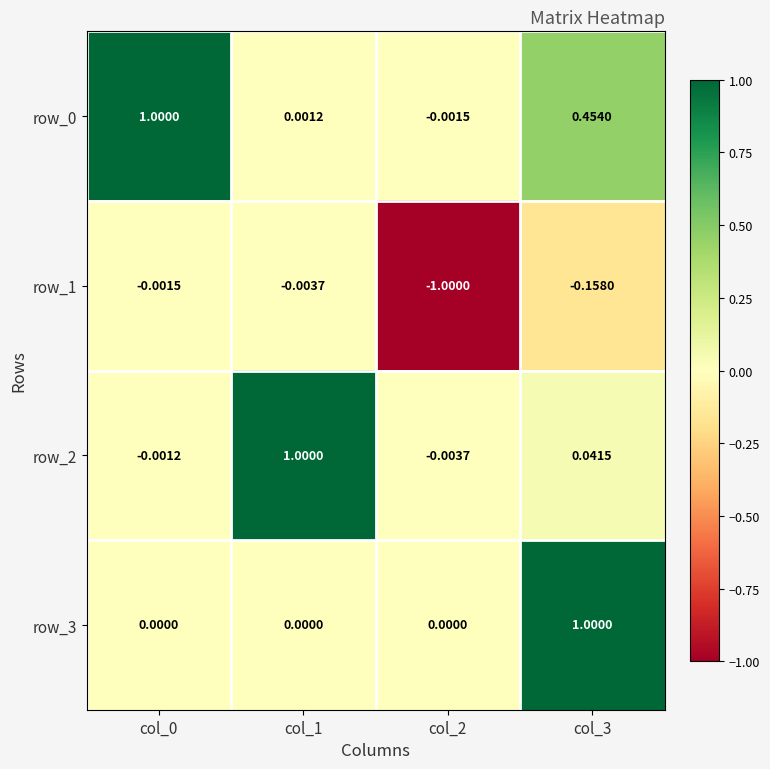

How many values in the row_2 series exceed 0?

2